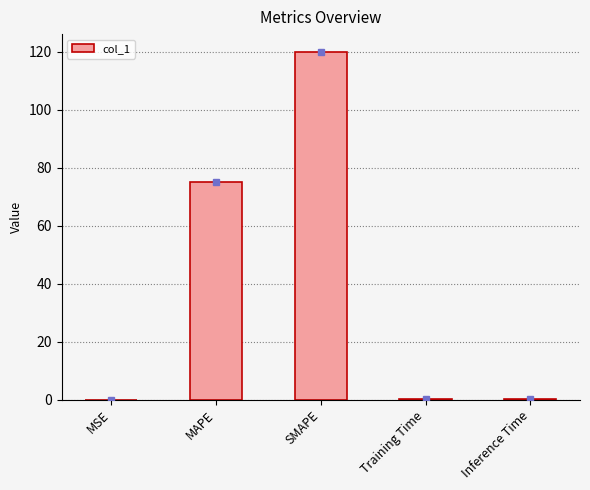

What is the change in value from MSE to MAPE?

+75.0